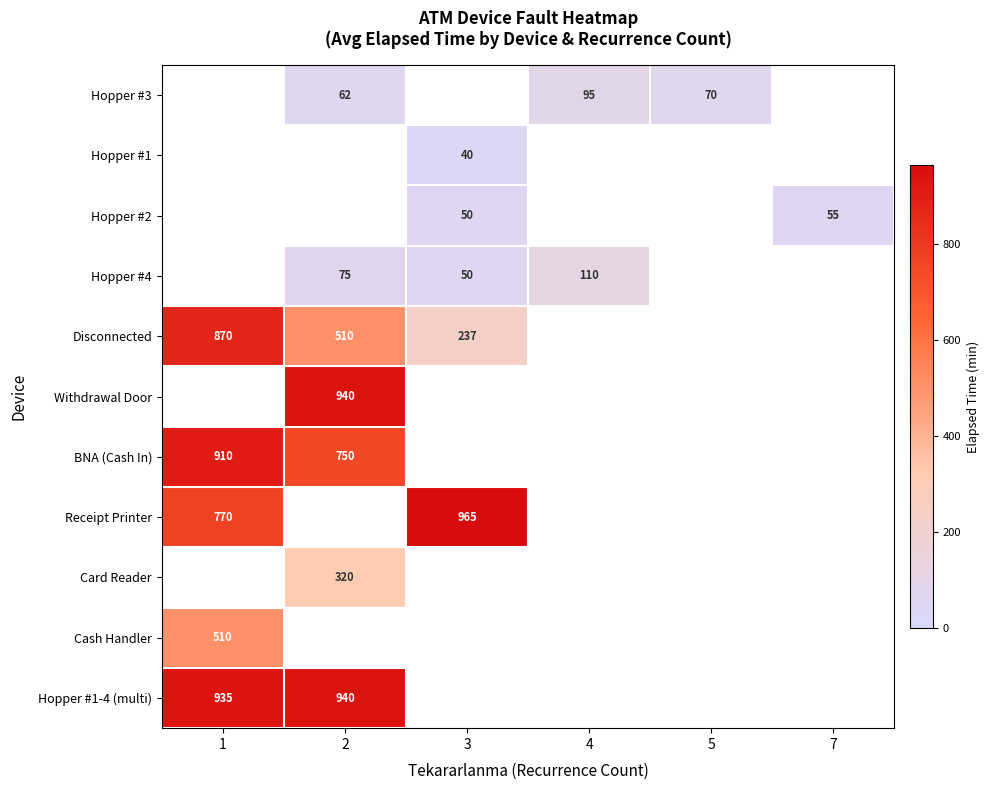

The value of Disconnected at 3 is 382. True or false?

False